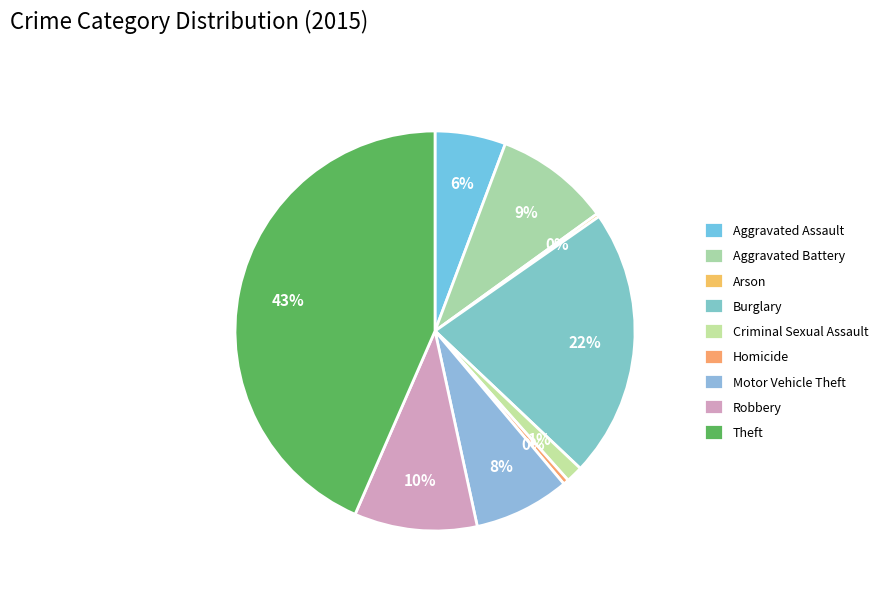

True or false: Criminal Sexual Assault accounts for 1% of the total.

True